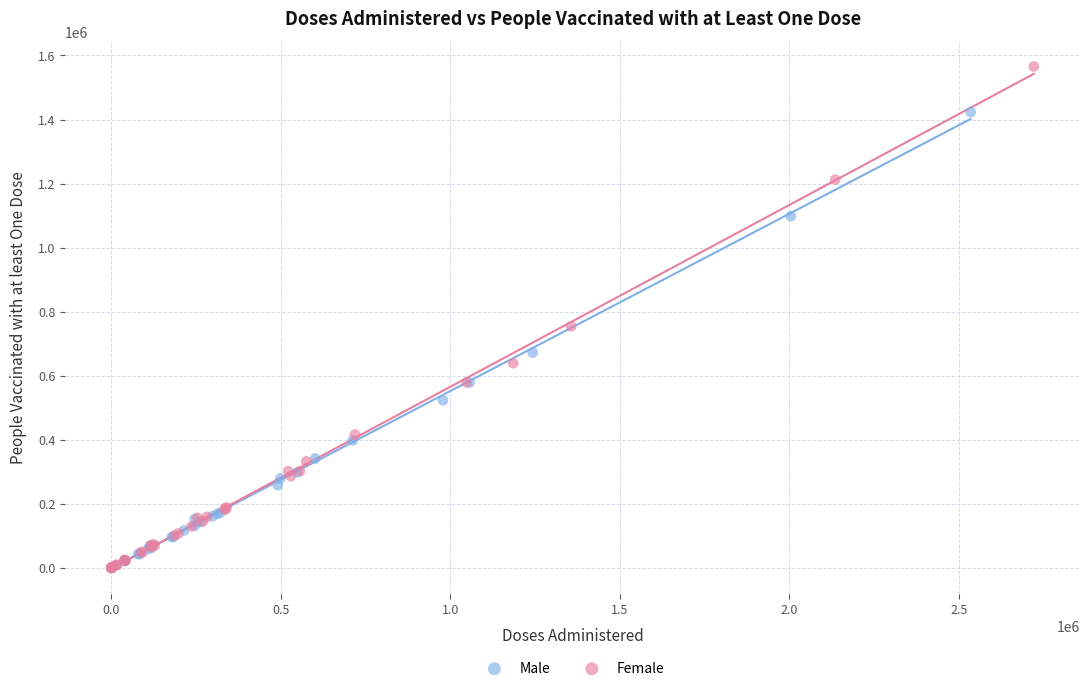

Which series contains the highest Y value?

Female